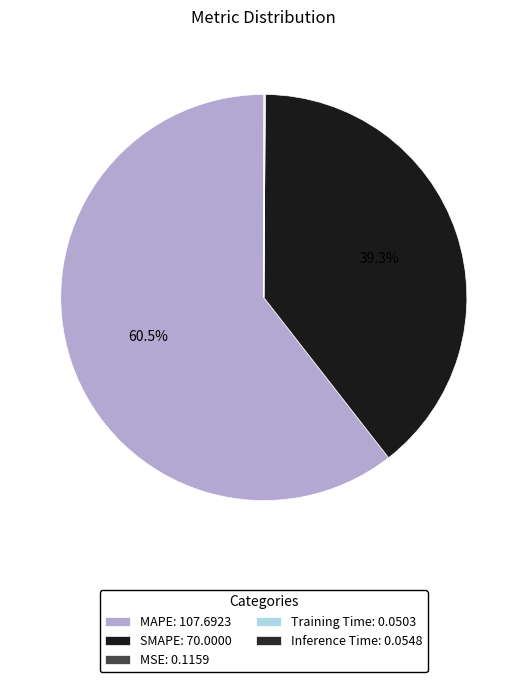

Does MAPE represent more than half of the total?

Yes